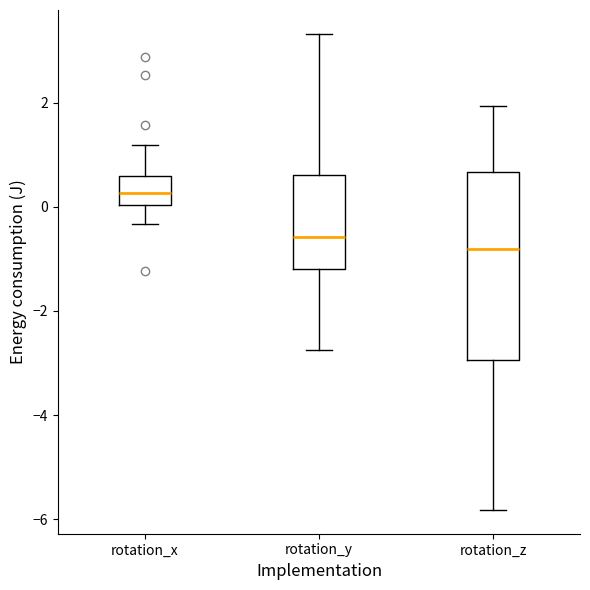

Reading left to right, transcribe this box plot: for each box, give where its median line is, the range the box spans, and where its two whiskers end, as read against the y-axis. The values are not printed on the chart, so give them approximately, as read against the axis.

rotation_x: median 0.2, box 0.0 to 0.6, whiskers -0.4 to 1.2
rotation_y: median -0.6, box -1.2 to 0.6, whiskers -2.8 to 3.4
rotation_z: median -0.8, box -3.0 to 0.6, whiskers -5.8 to 2.0